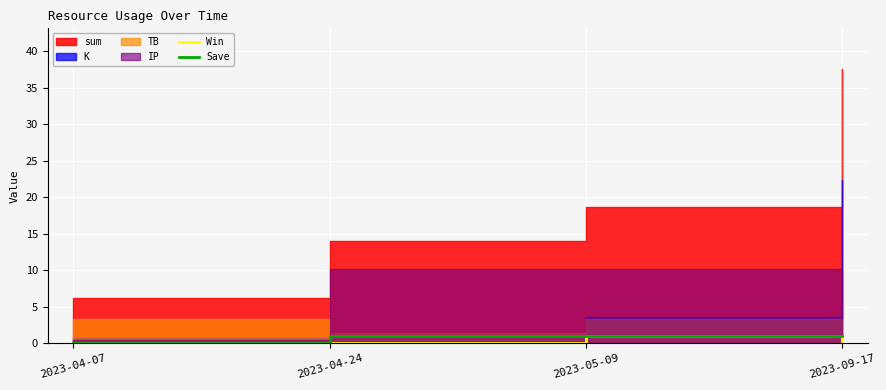

At which label does Save reach its minimum?

2023-04-07